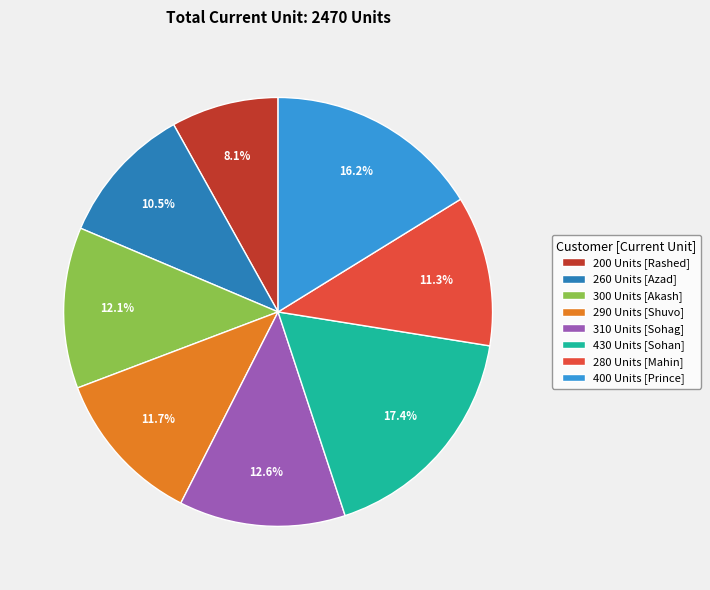

What portion of the pie excludes 200 Units [Rashed]?

91.9%